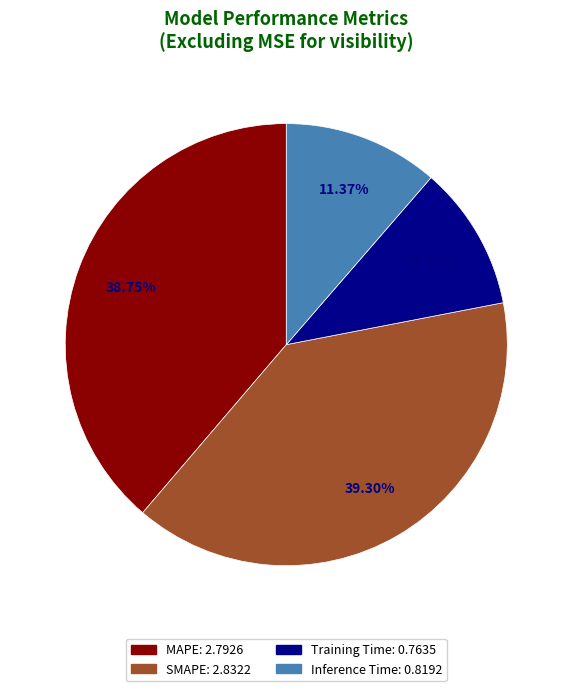

Rank the categories by value from lowest to highest.

Training Time, Inference Time, MAPE, SMAPE